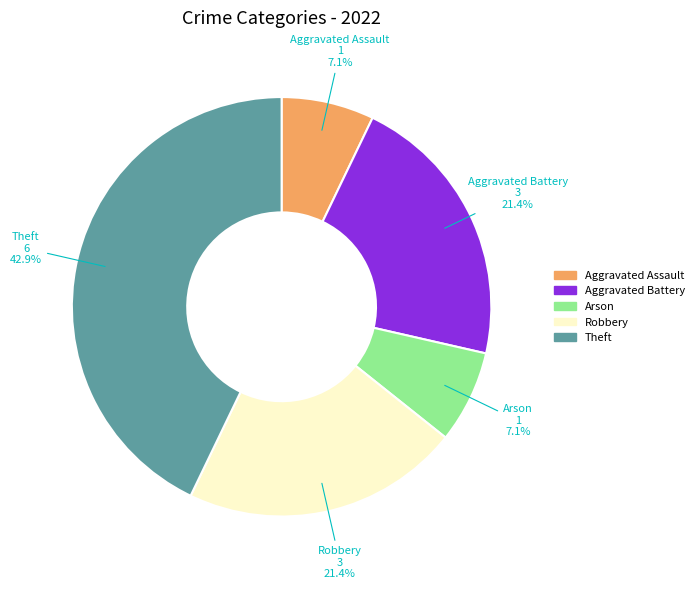

Is there a majority slice in this chart?

No